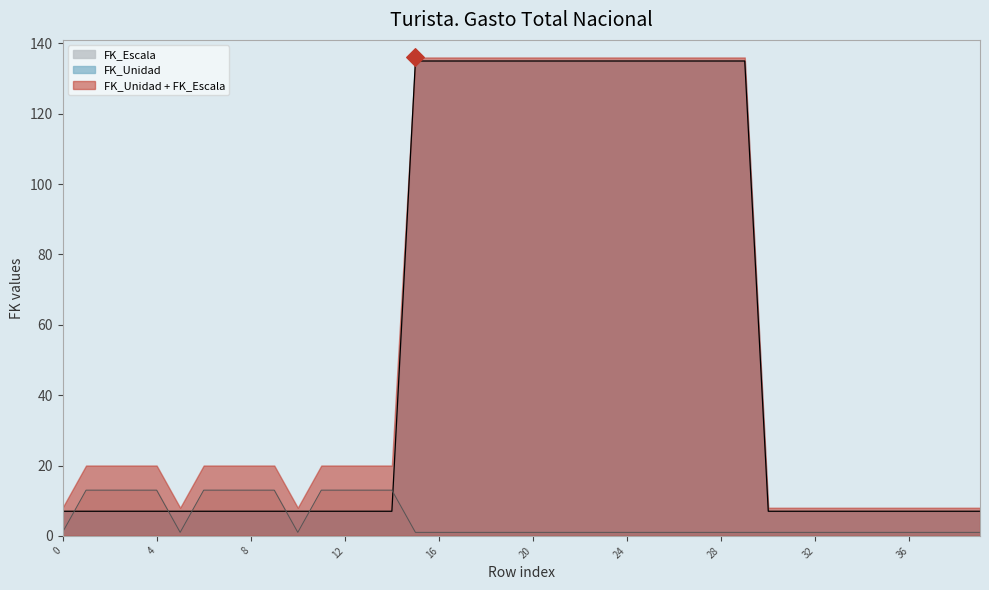

What is the lowest value of the FK_Unidad series?

7